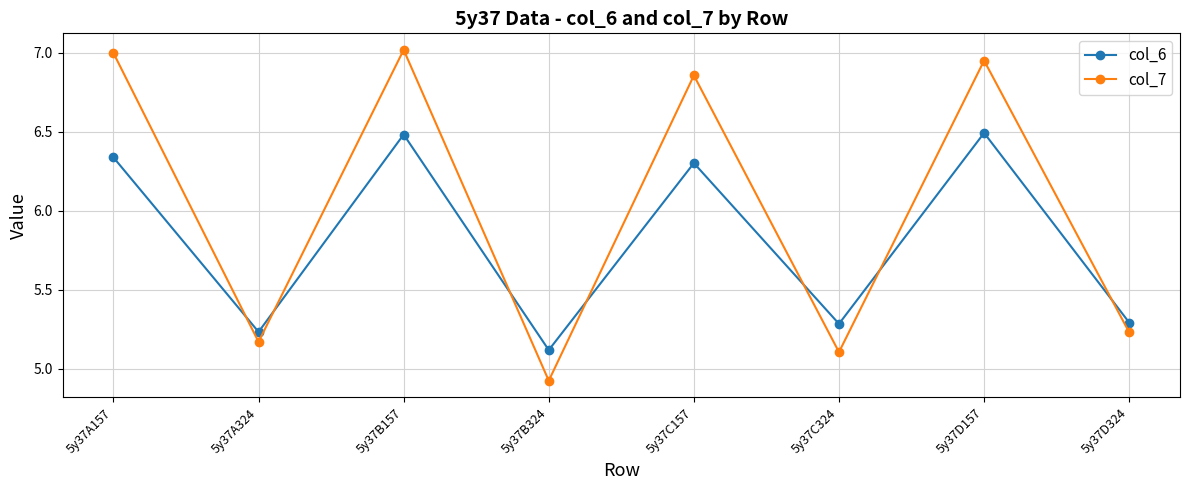

Is it true that col_6 equals 8.3 at 5y37A324?

False